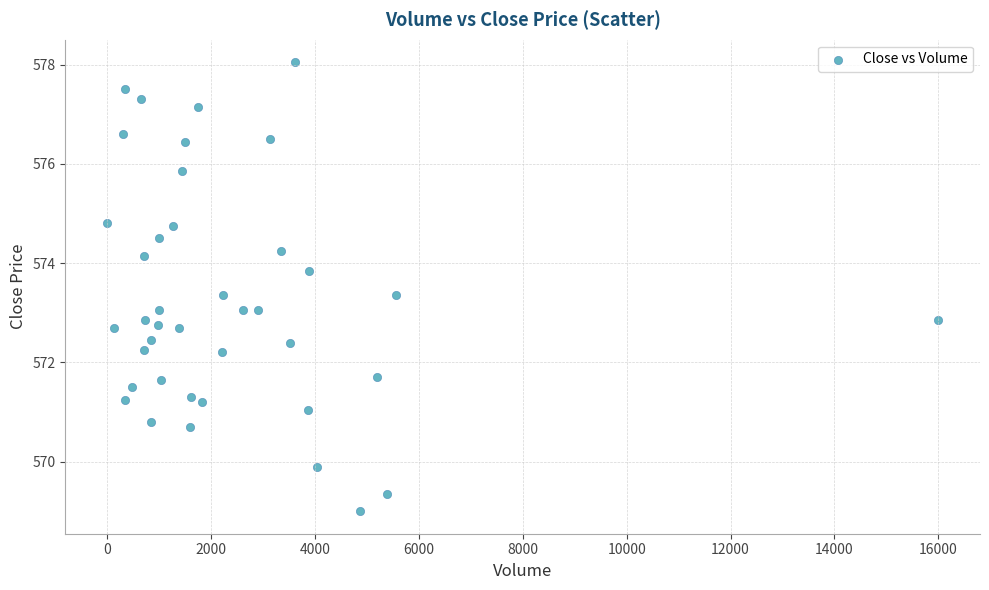

What is the range of X values (max minus min)?

16000.0